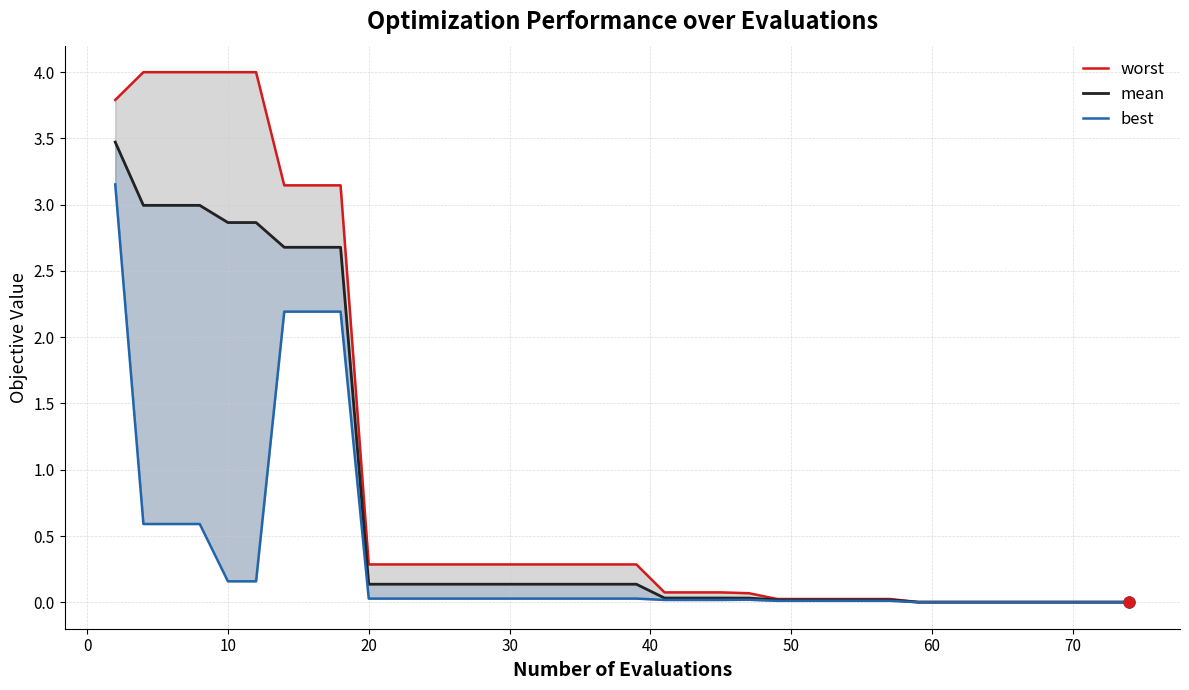

Is the value of mean at 0 greater than the value of worst at 14?

Yes